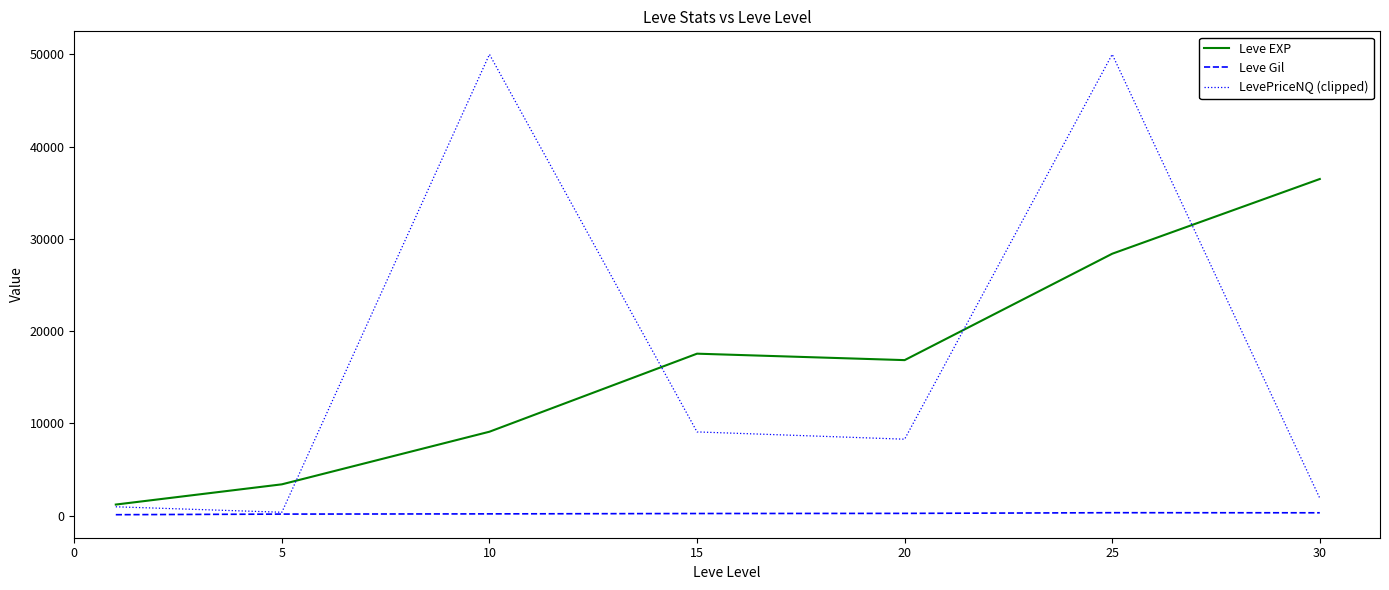

List the series in order of their peak value, highest first.

LevePriceNQ (clipped), Leve EXP, Leve Gil